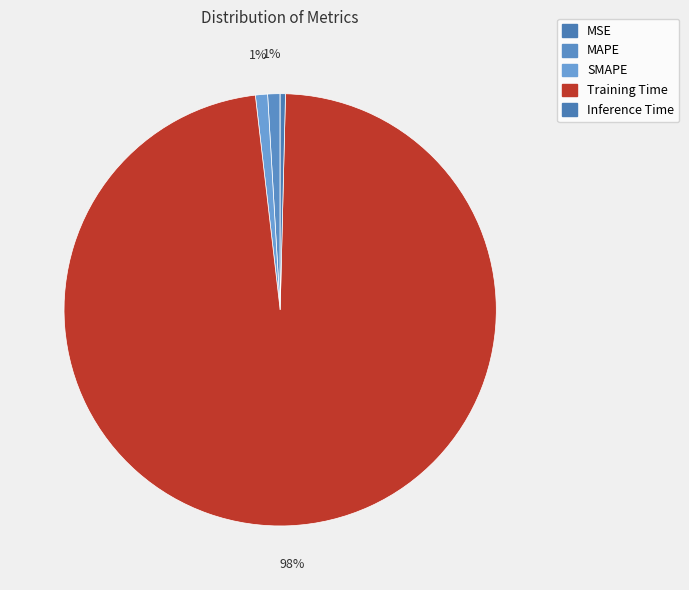

Is there any slice that represents more than half of the pie?

Yes